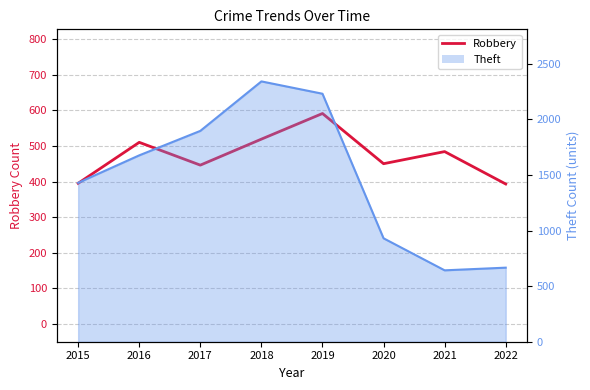

How many data points are less than 484?

4